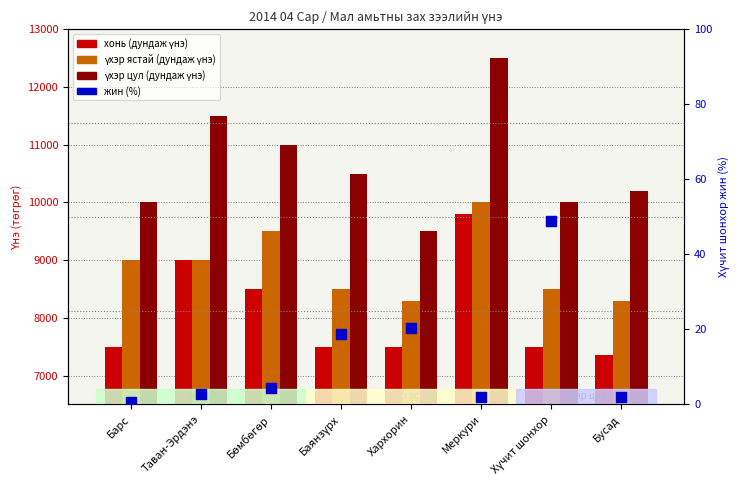

Which series has the largest total across all categories?

үхэр цул (дундаж үнэ)